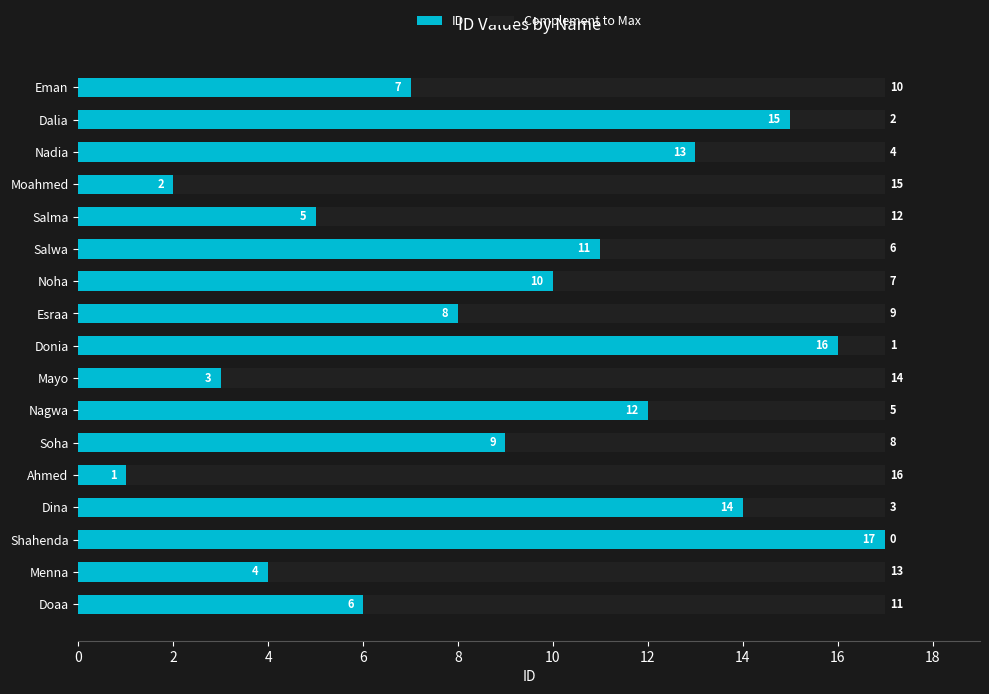

What is the highest value of the ID series?

17